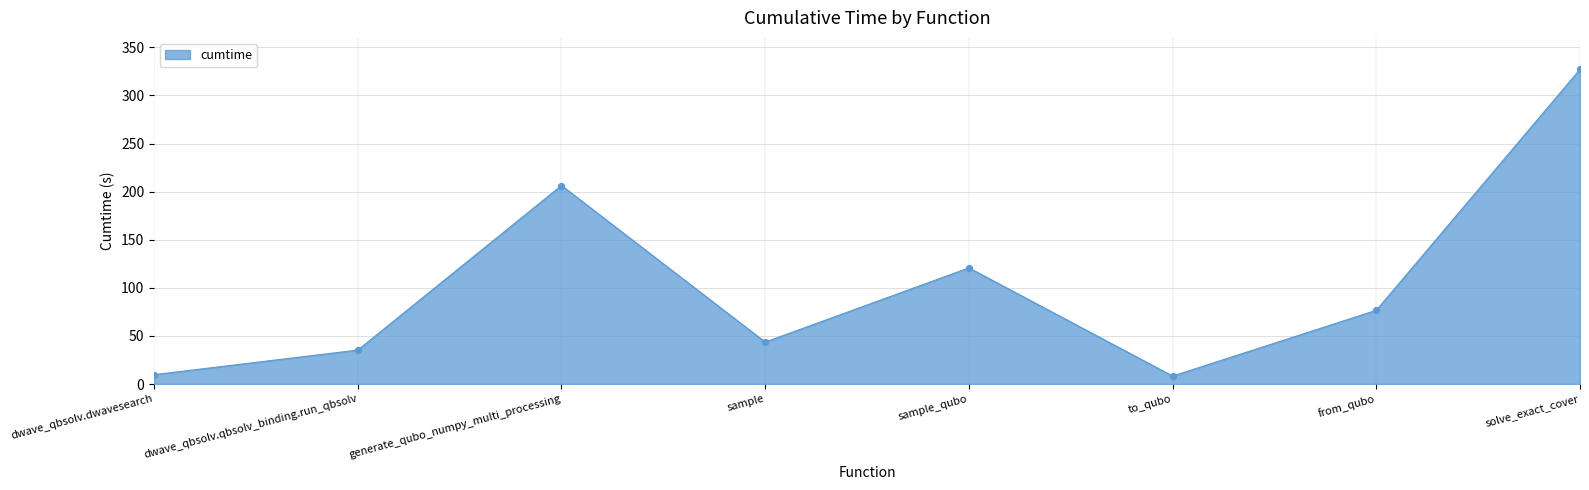

What is the ratio of the value at from_qubo to the value at sample_qubo?

0.6